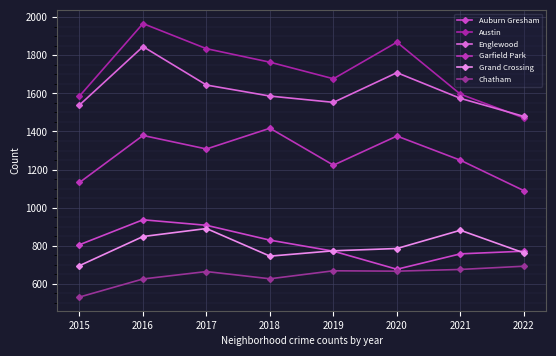

Rank the series by their maximum value, from highest to lowest.

Austin, Englewood, Garfield Park, Auburn Gresham, Grand Crossing, Chatham